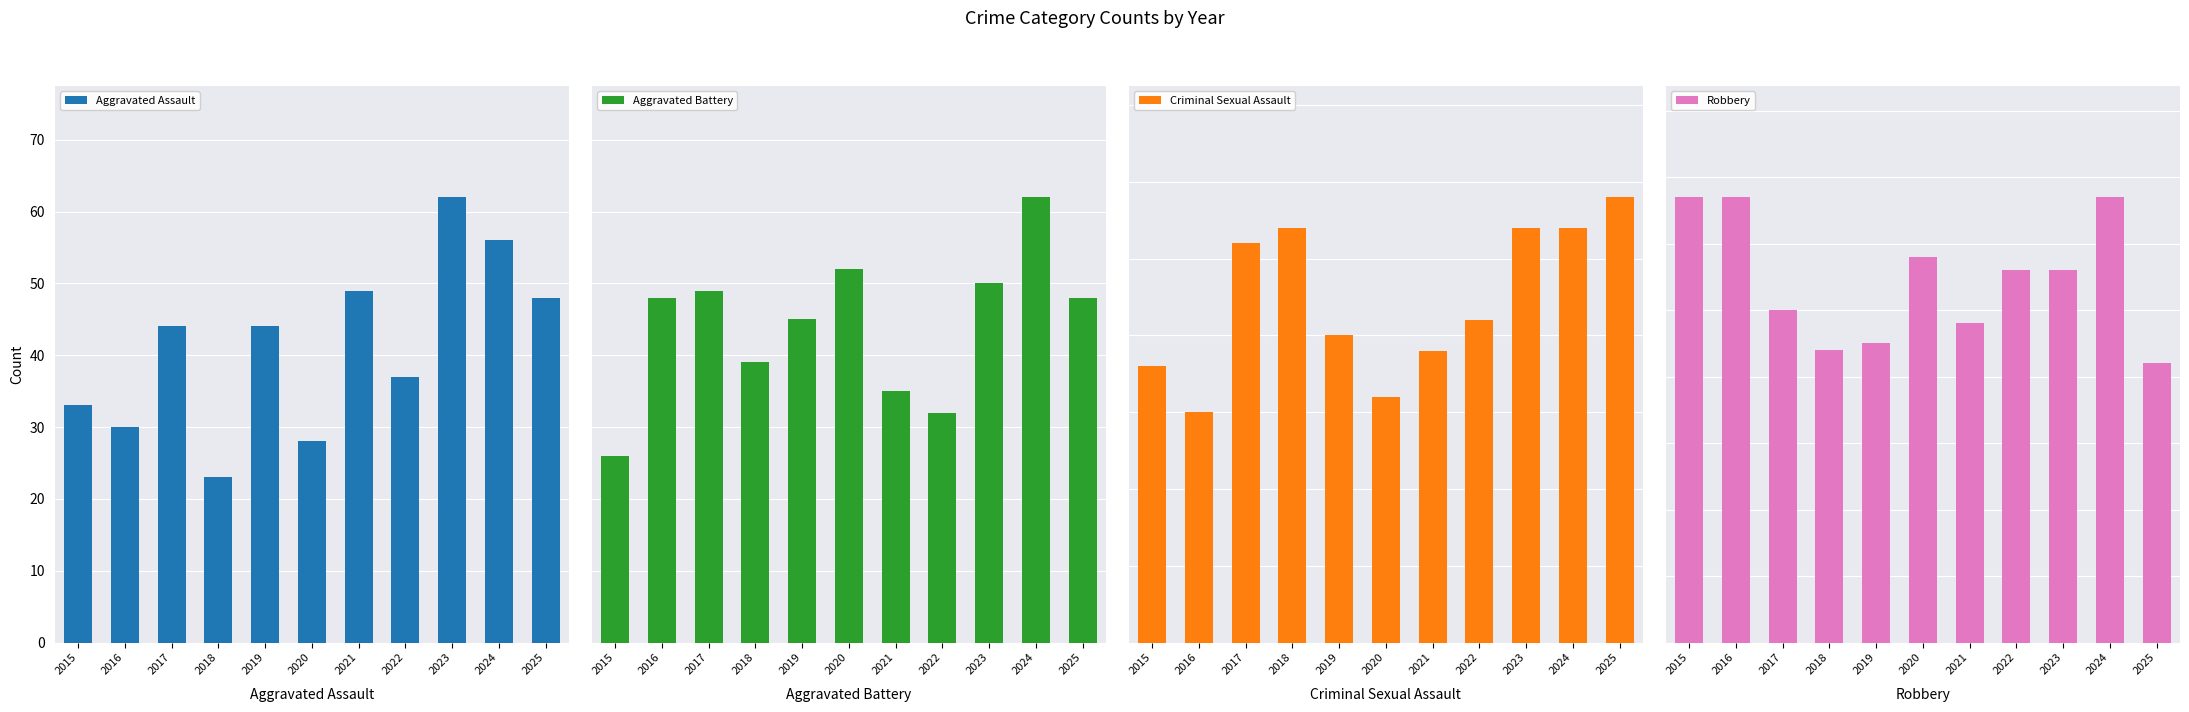

What is the lowest value of the Criminal Sexual Assault series?

15